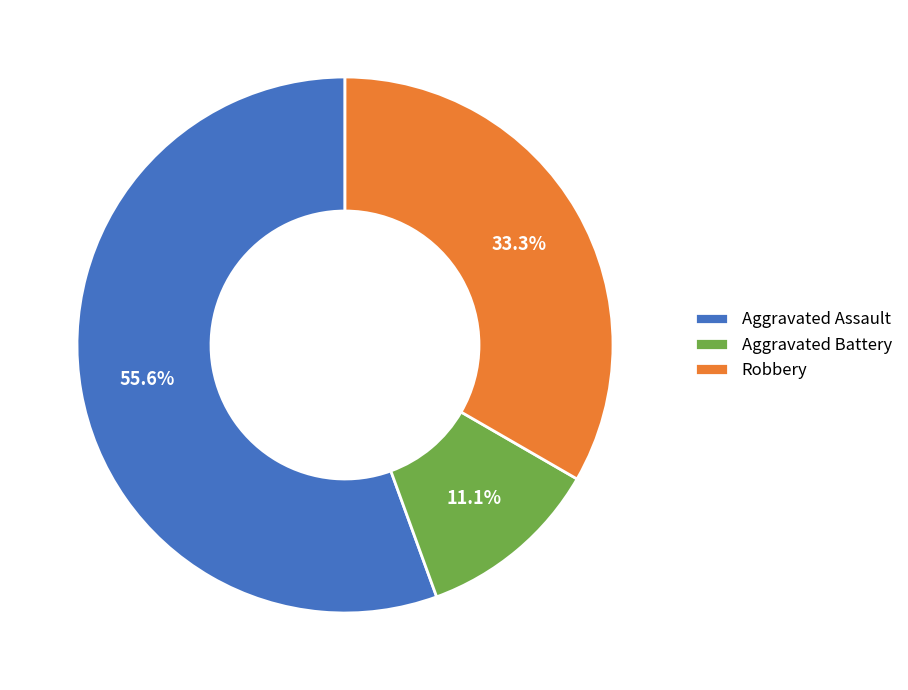

The Aggravated Assault slice represents 56% of the pie. True or false?

True